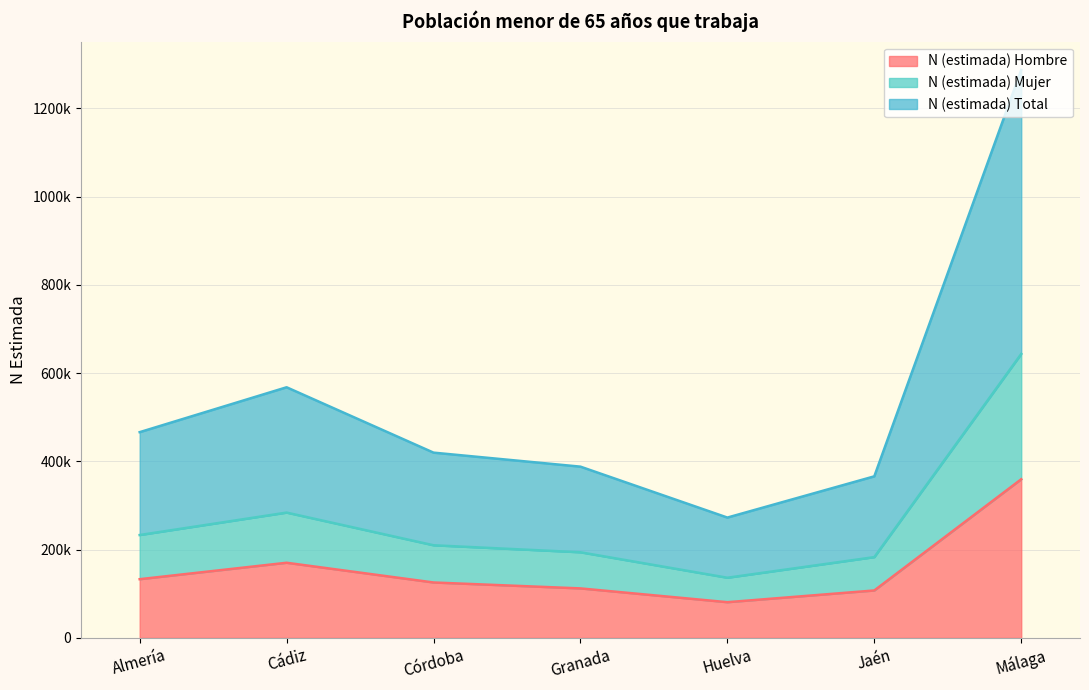

The value of N (estimada) Total at Jaén is 366141. True or false?

True